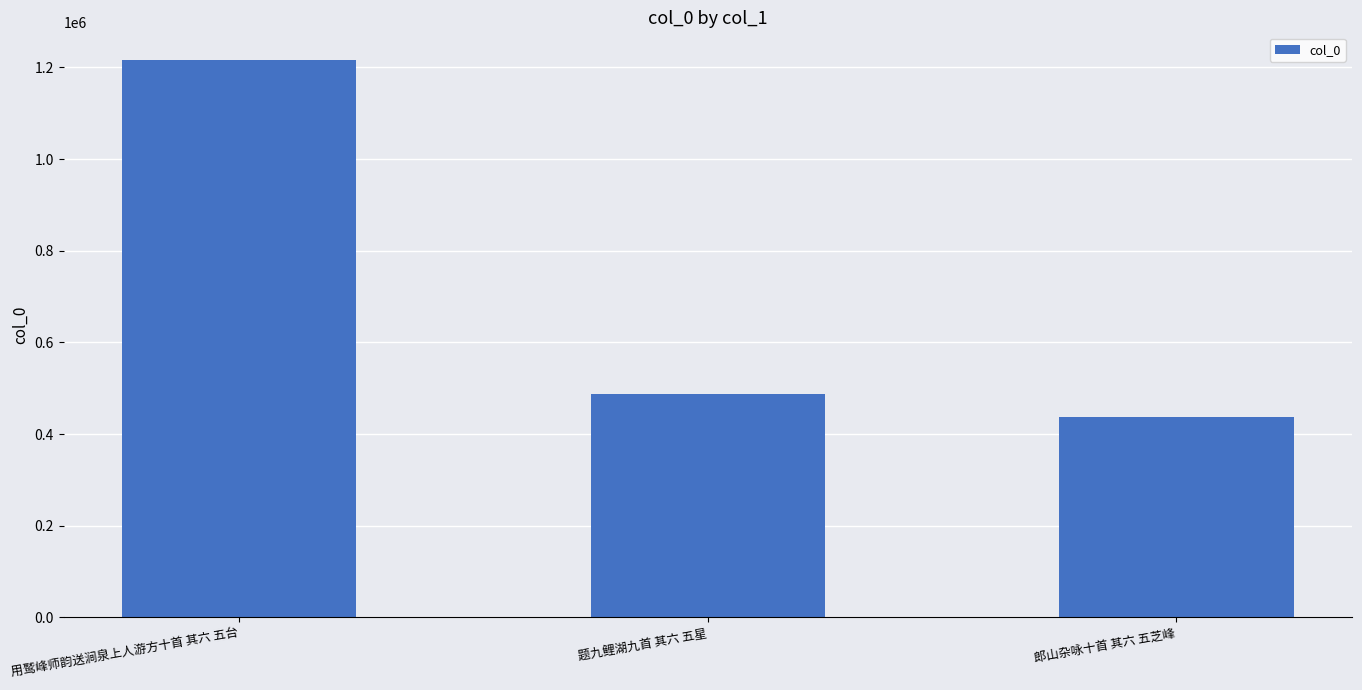

The chart shows a value of 488259 at 题九鲤湖九首 其六 五星. True or false?

True